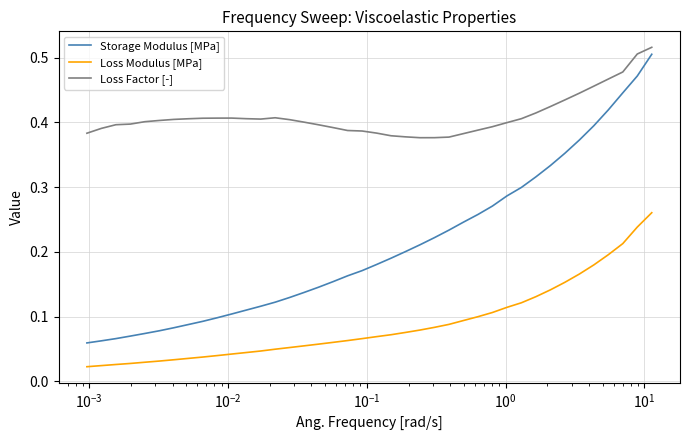

Which series has the widest spread of values?

Storage Modulus [MPa]